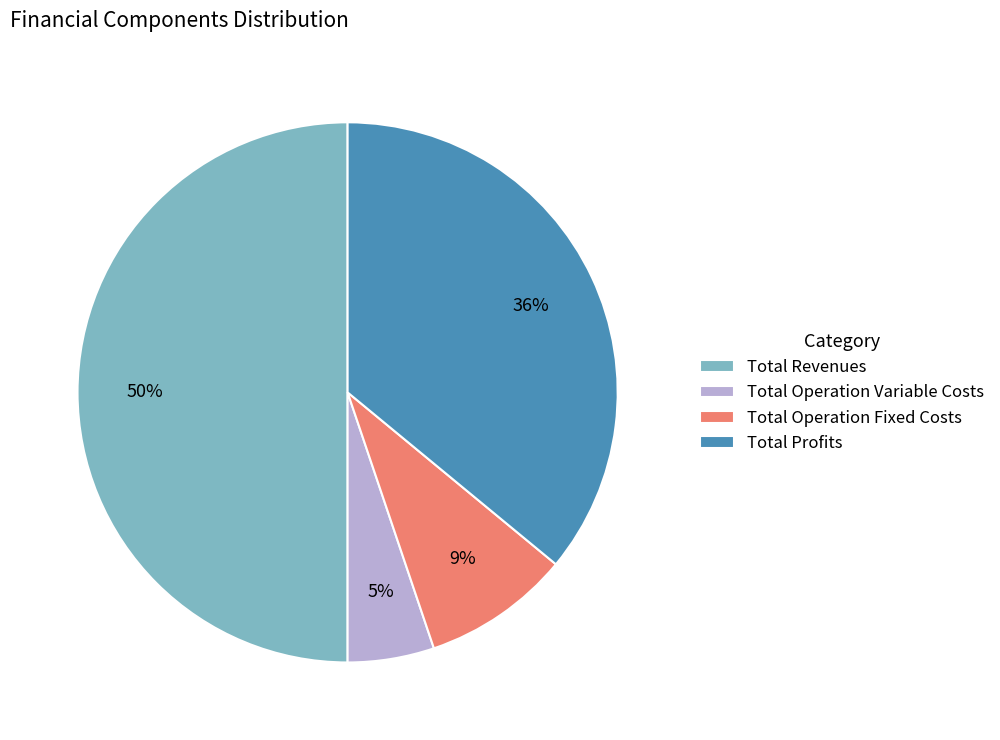

Between Total Profits and Total Revenues, which is larger?

Total Revenues